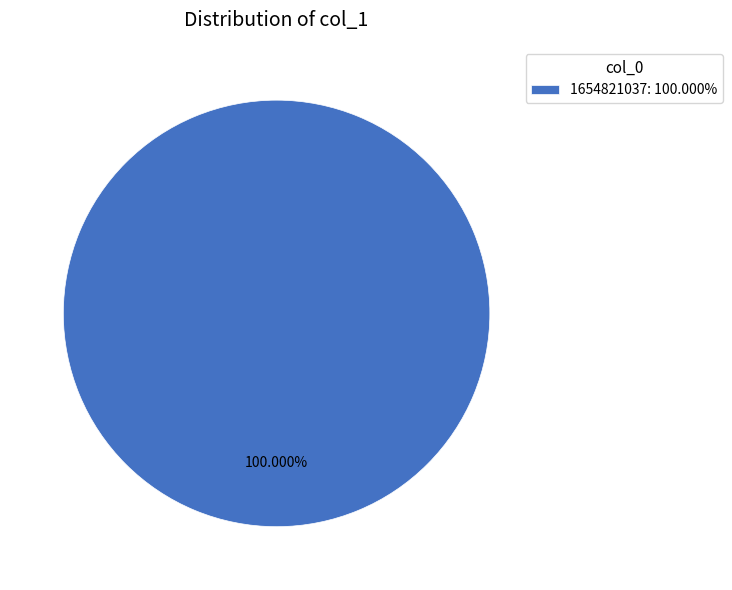

Is there any slice that represents more than half of the pie?

Yes